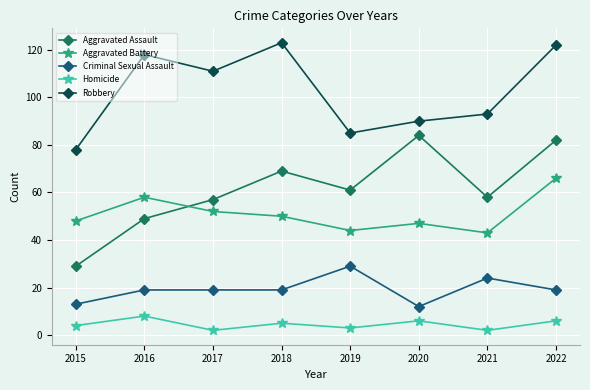

Does the chart have visible grid lines?

Yes